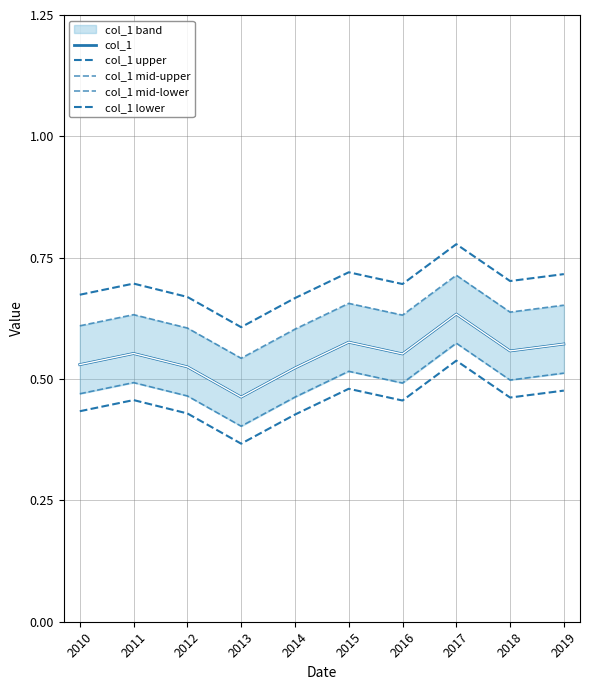

At which category is the sum across all series the highest?

2017